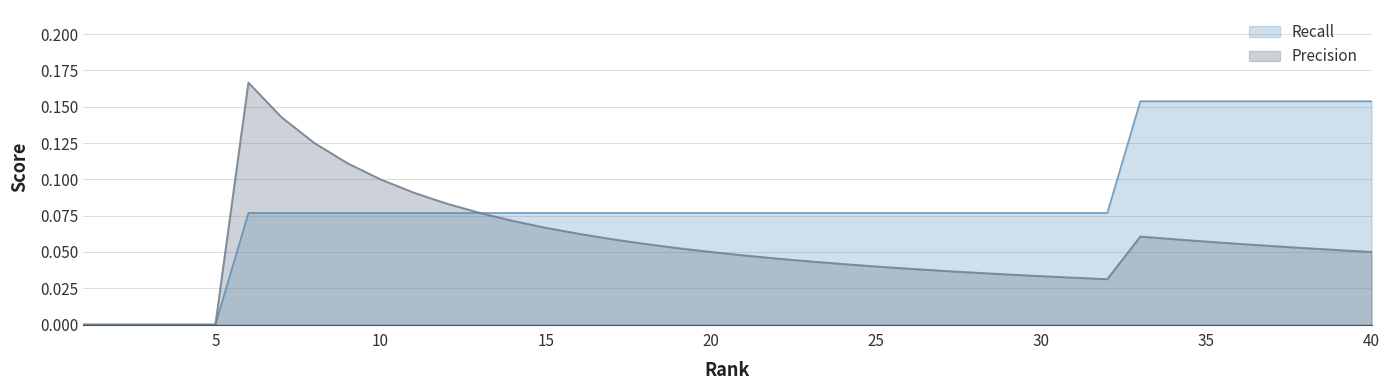

The value of Precision at 3 is 0.0. True or false?

True